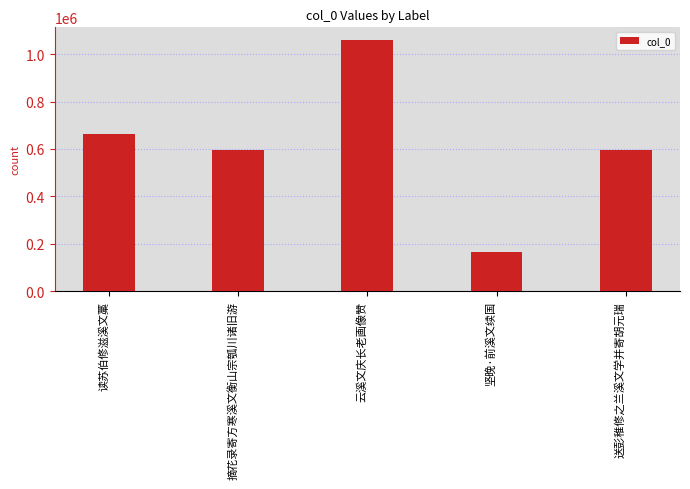

What is the maximum value shown in the chart?

1059942